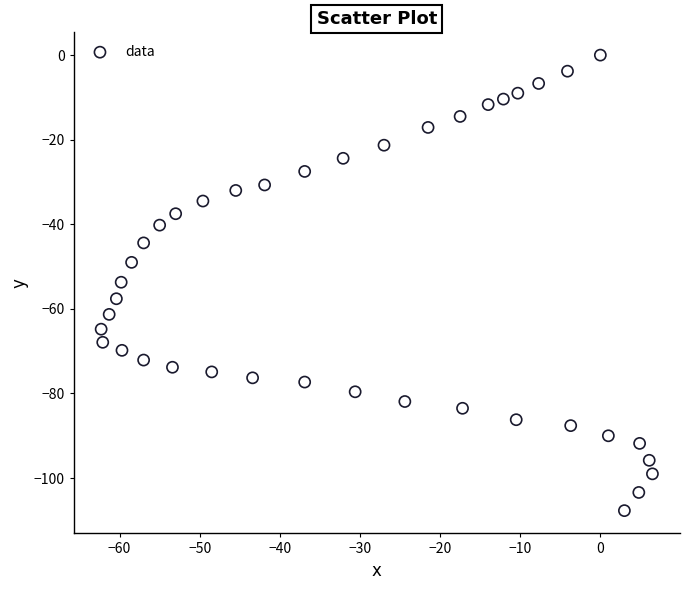

What is the range of X values (max minus min)?

68.8